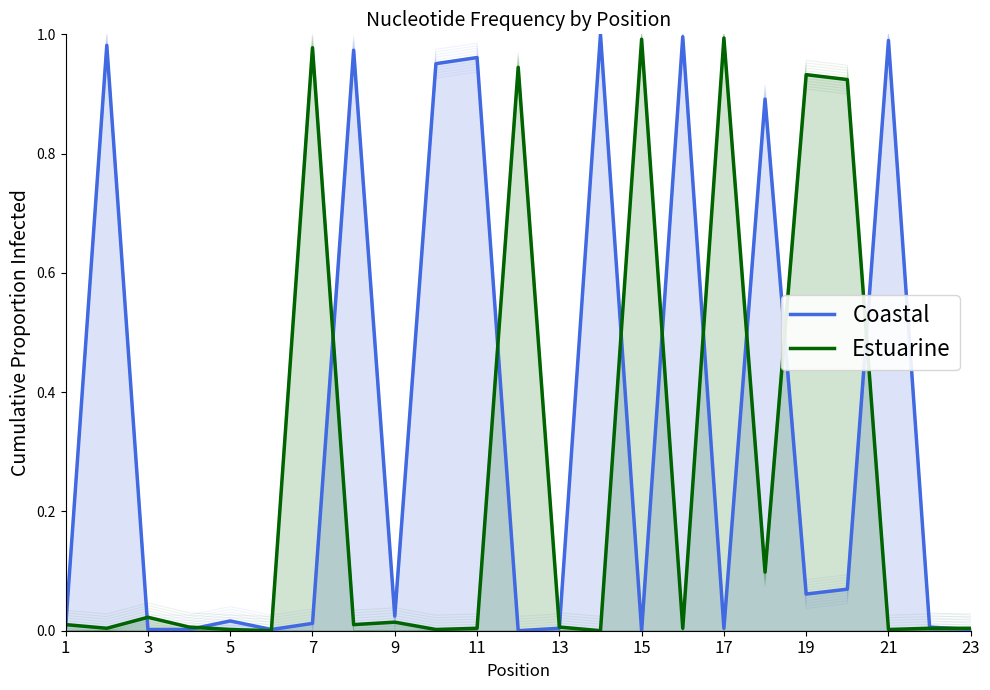

How many positive values does the Estuarine series have?

21